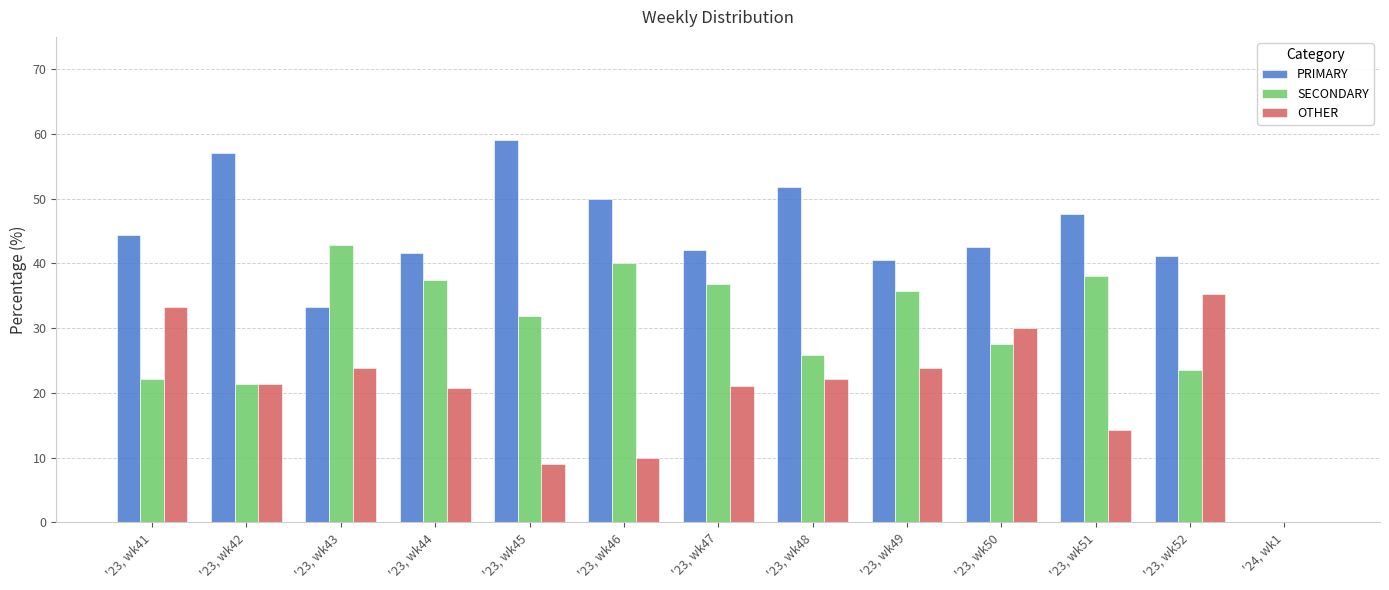

What is the spread (max minus min) of values at '23, wk52?

17.6